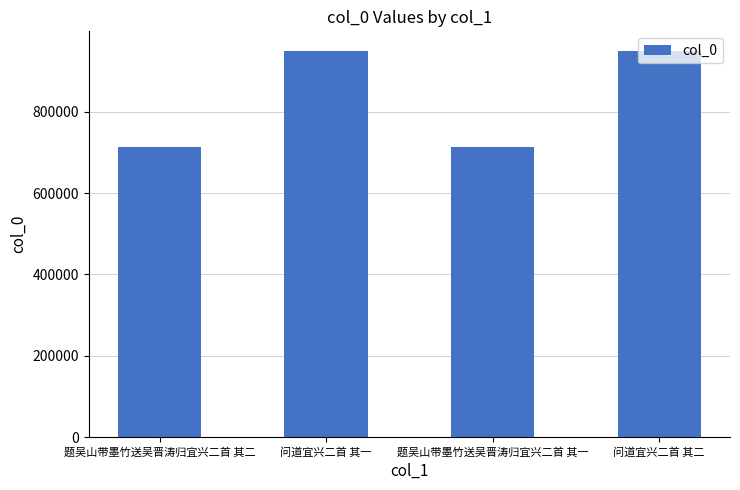

What value does the data have at 问道宜兴二首 其二, to the nearest 10?

950750